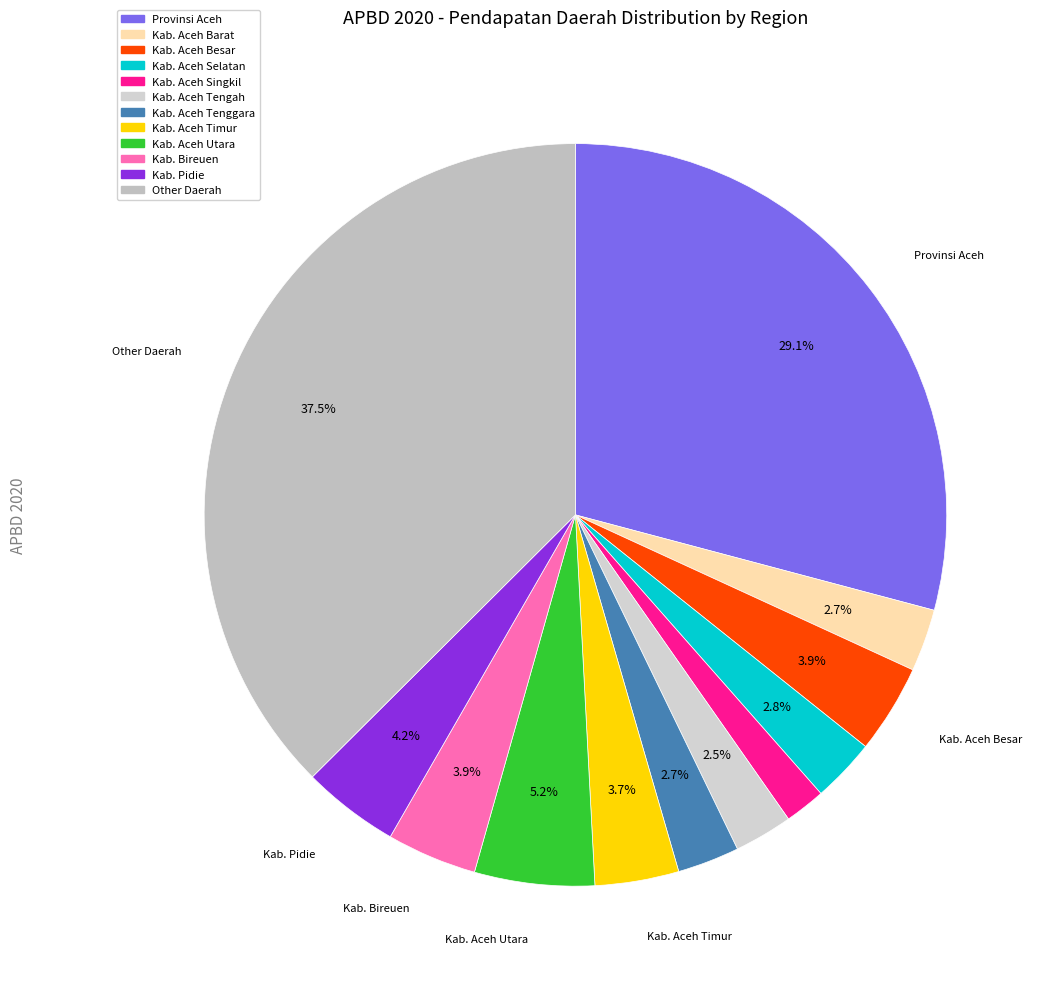

What percentage is the Kab. Pidie slice, to the nearest percent?

4%